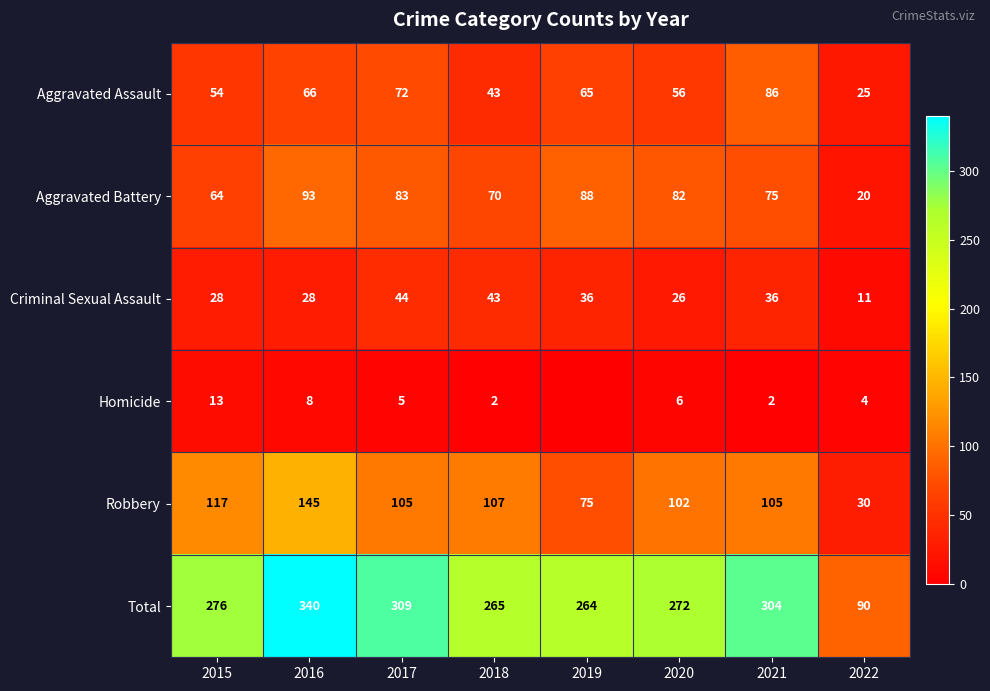

At which category does the chart reach its minimum across all series?

2019